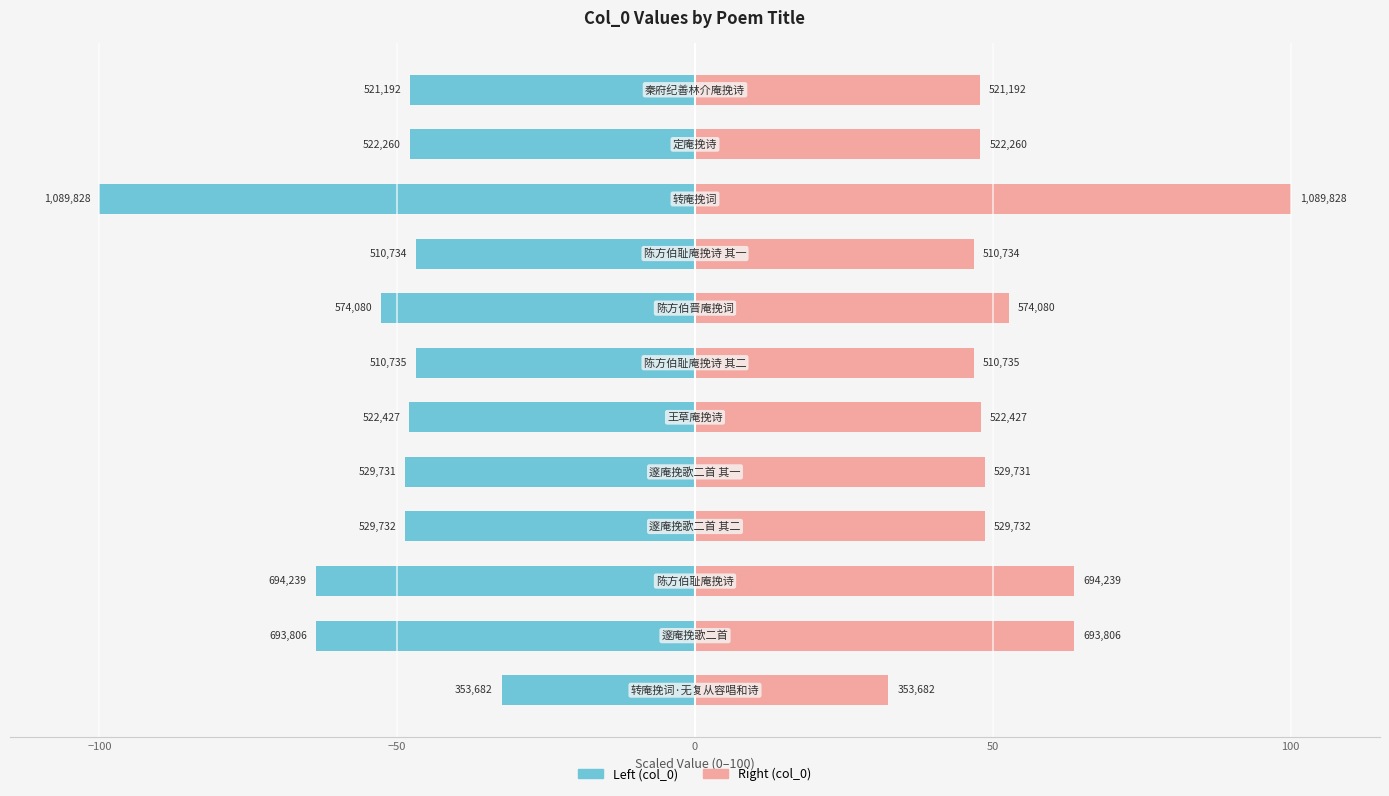

Does the chart contain any negative values?

Yes